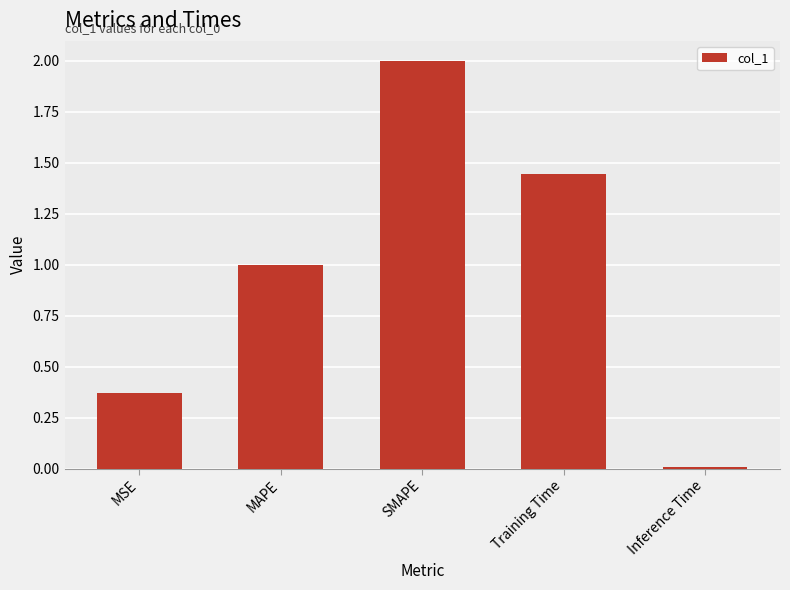

Which has a higher value, MSE or MAPE?

MAPE